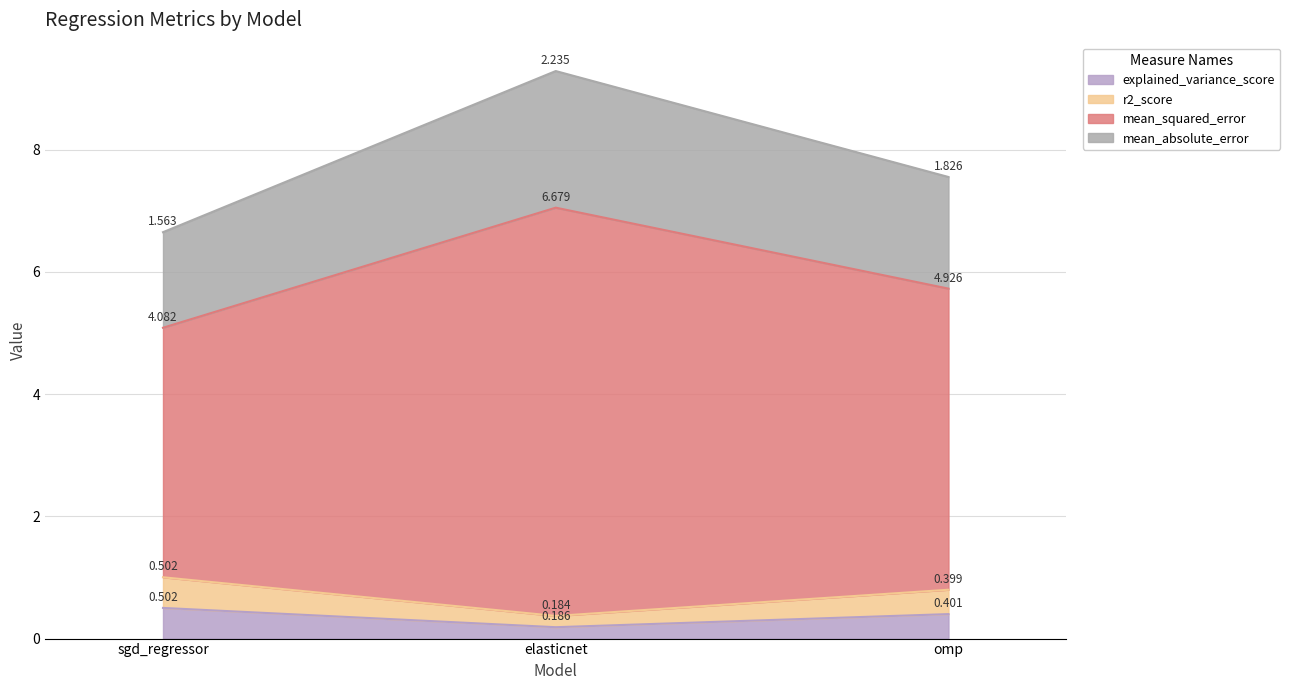

The mean_absolute_error series shows 10.5 at sgd_regressor. True or false?

False